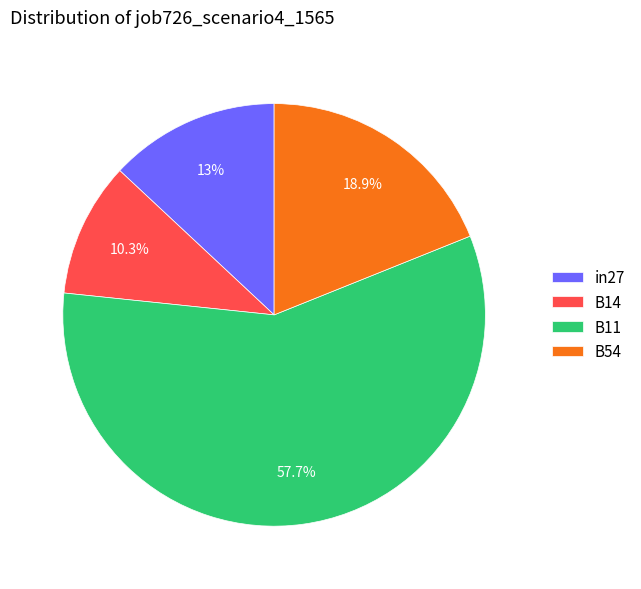

Do B14 and B11 together represent more than half of the pie?

Yes